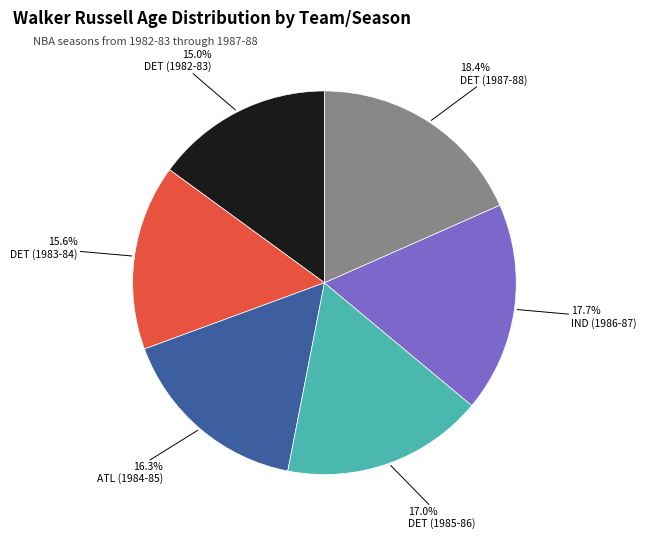

Is DET (1987-88) the majority of the pie?

No